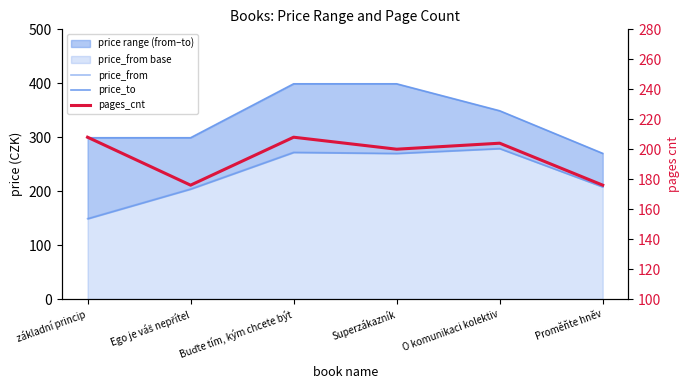

True or false: price_to has more than 1 points higher than both neighbors.

False